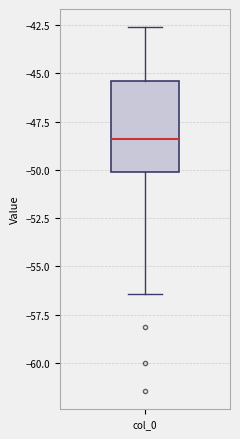

Transcribe this box plot: give where the median line is, the range the box spans, and where the two whiskers end, as read against the y-axis. The values are not printed on the chart, so give them approximately, as read against the axis.

median -48.5, box -50.0 to -45.5, whiskers -56.5 to -42.5